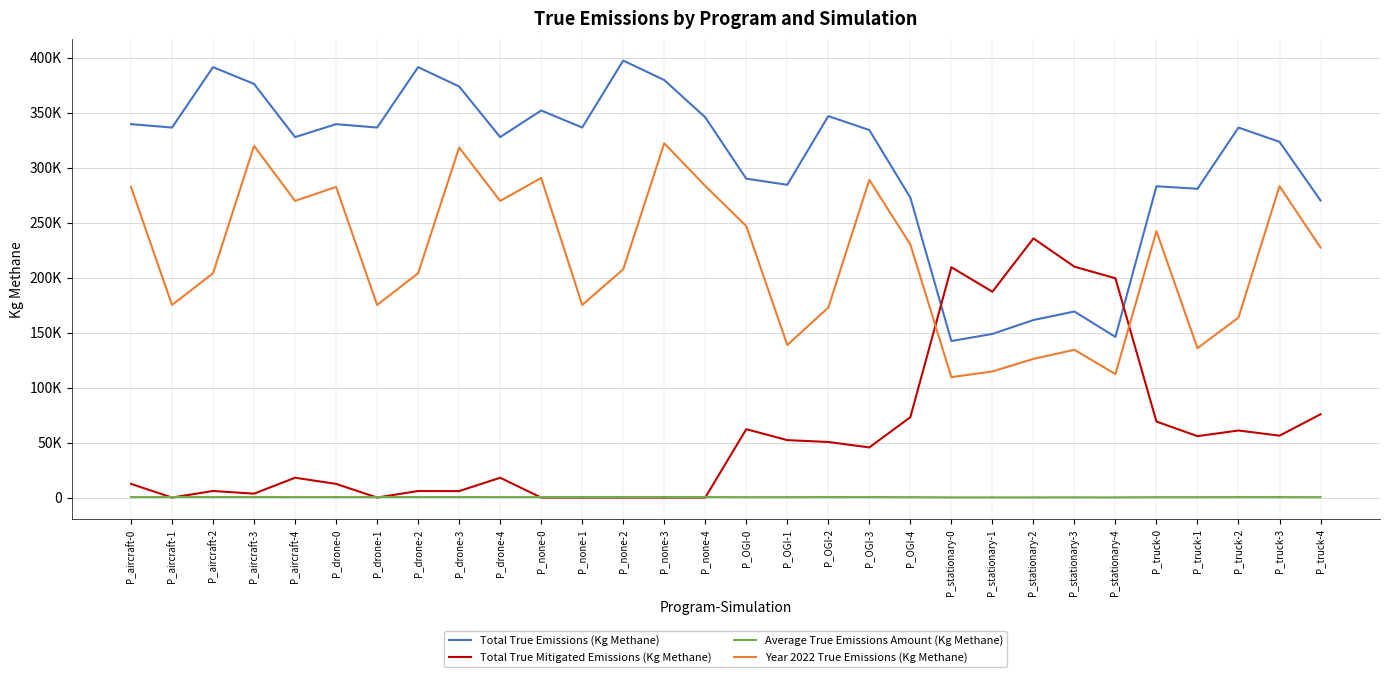

What is the spread (max minus min) of values at P_OGI-1?

283902.2